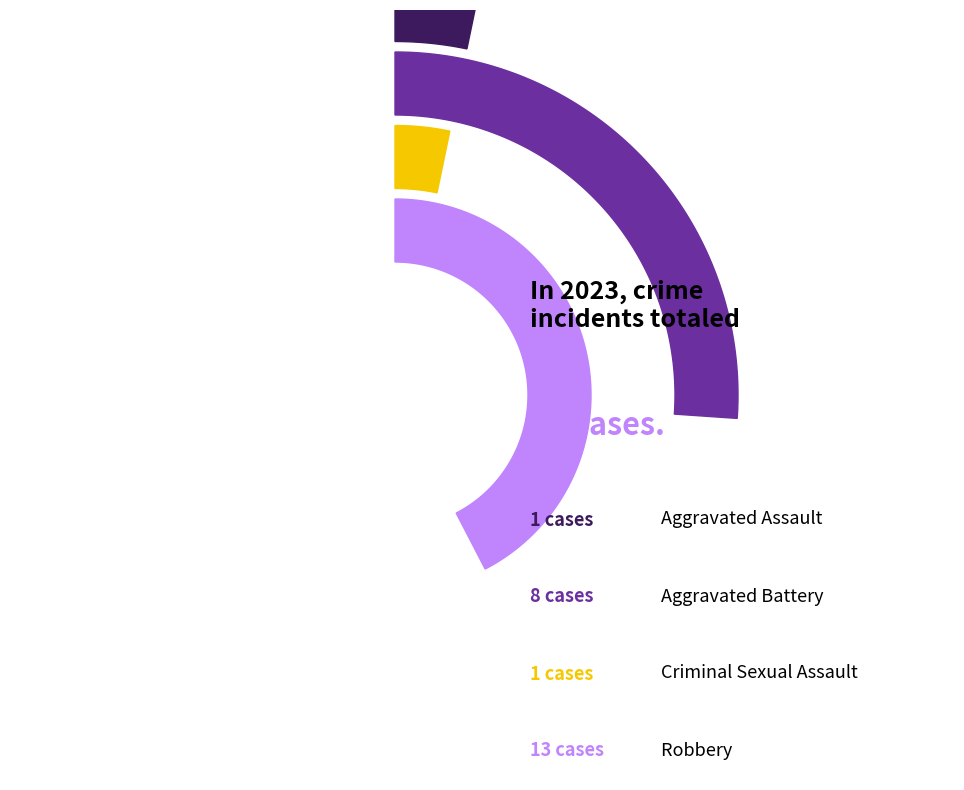

Which slice represents more than half of the pie?

Robbery